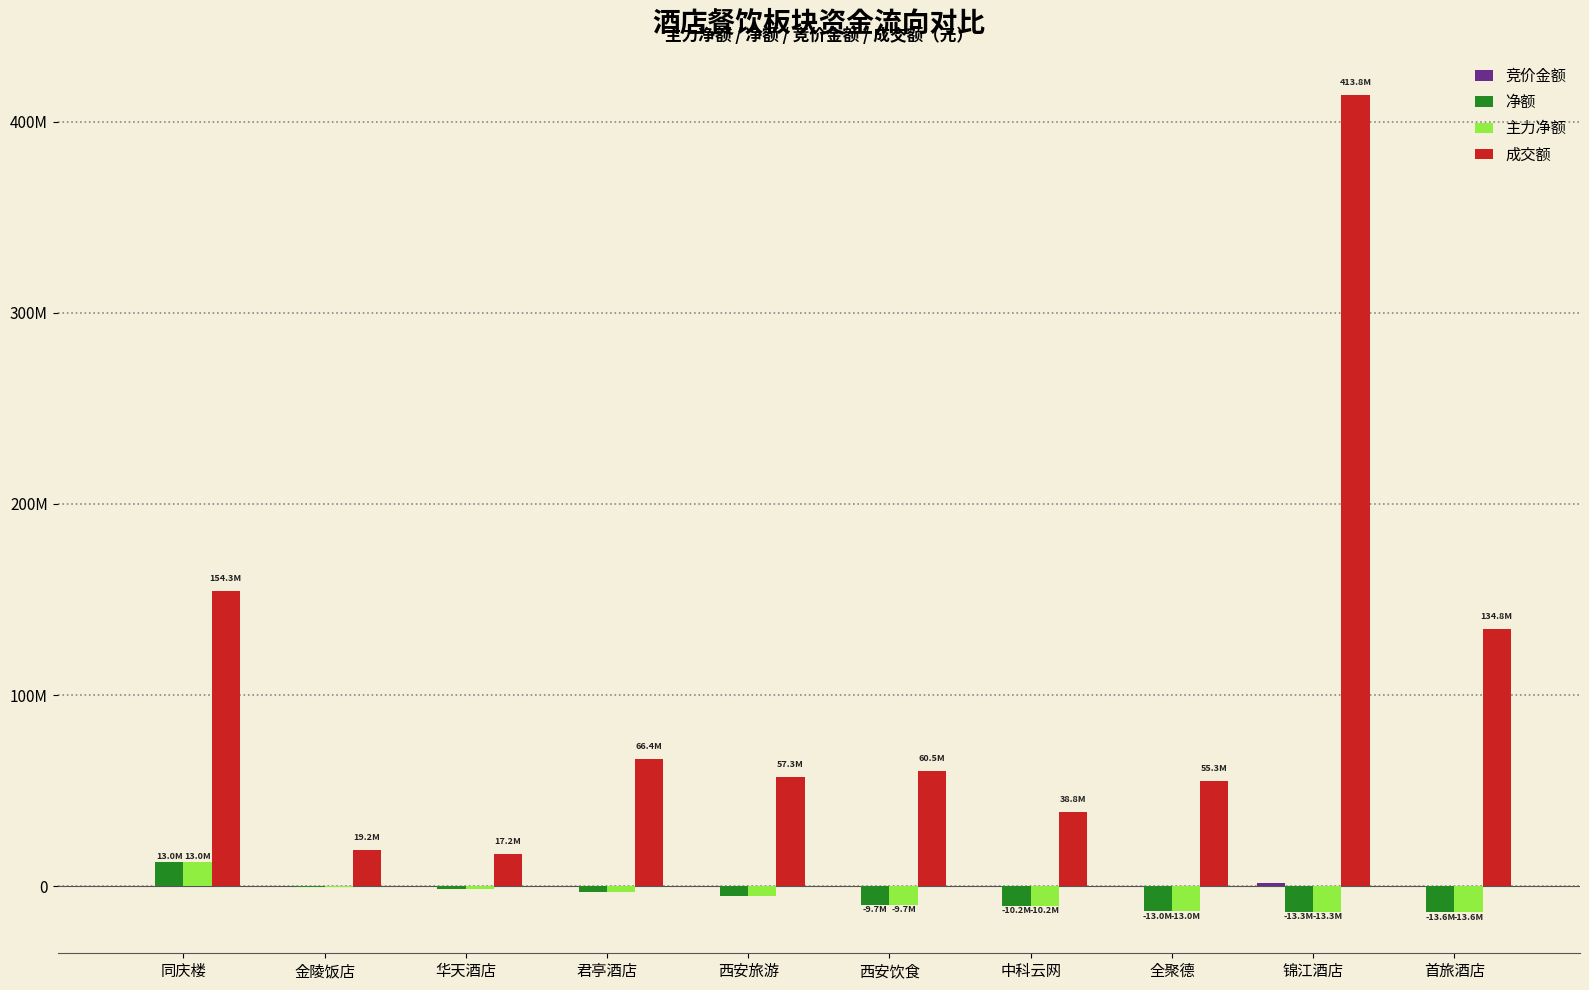

Are the bars grouped side by side (vs. stacked)?

Yes